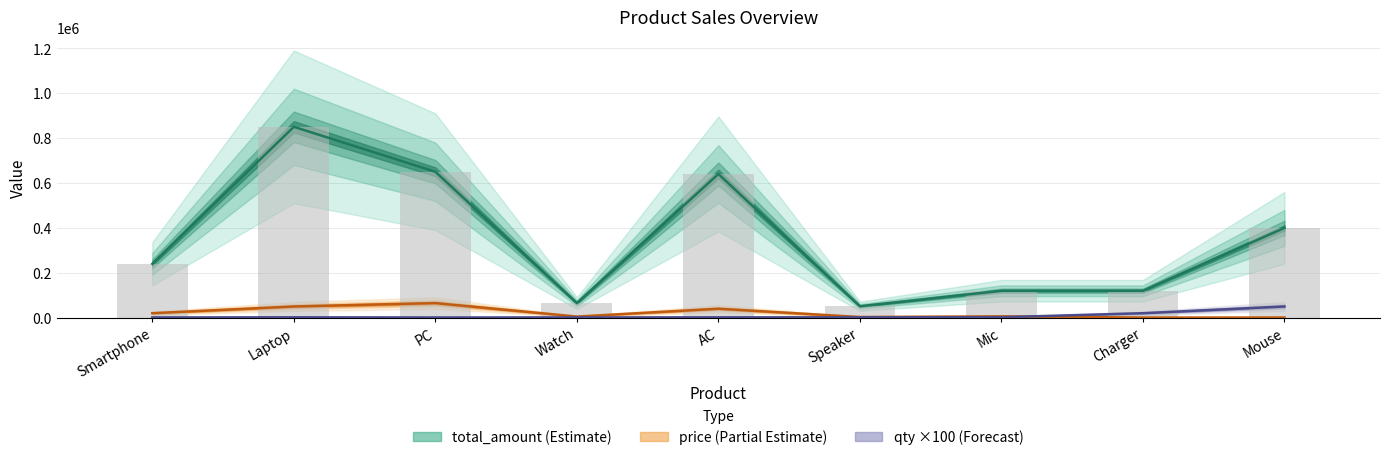

Which series changed the most between PC and Charger?

total_amount